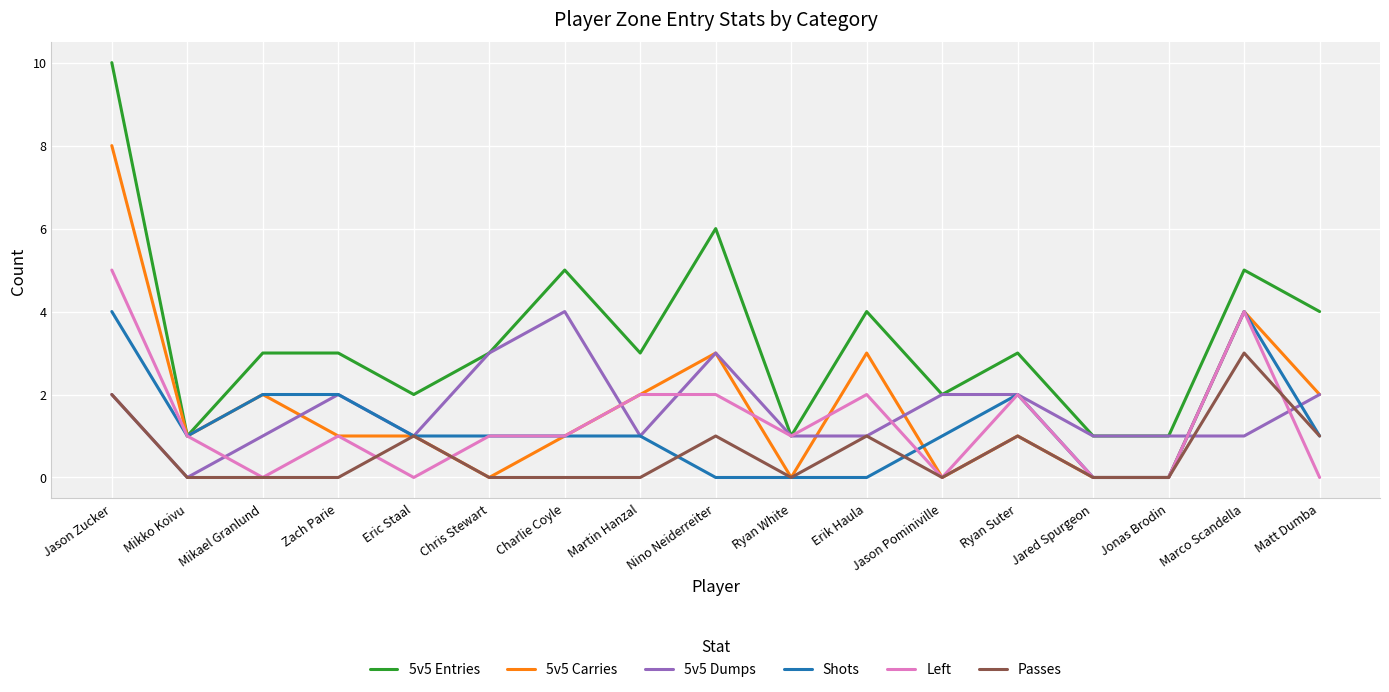

Which category has the highest value in the 5v5 Dumps series?

Charlie Coyle